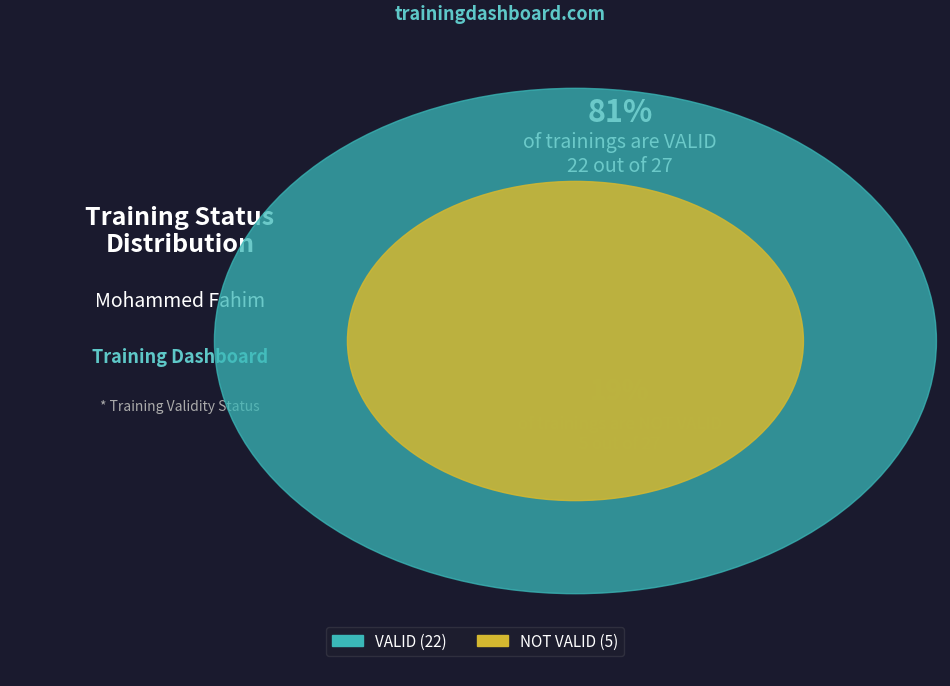

True or false: NOT VALID accounts for 7% of the total.

False